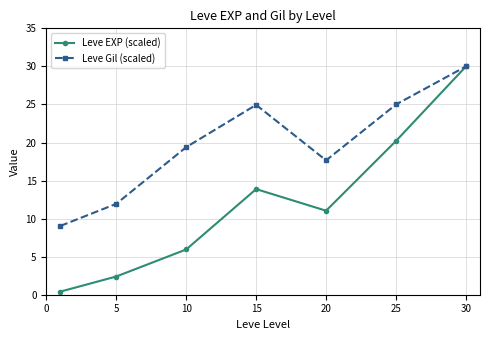

Which series has the largest total across all categories?

Leve Gil (scaled)